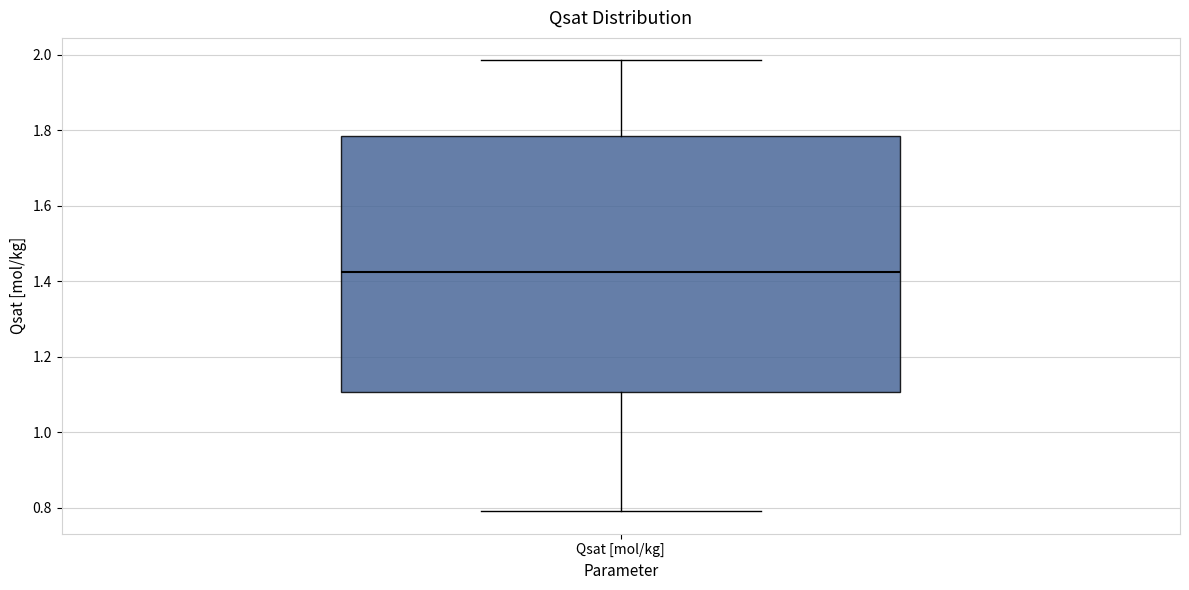

Read this box plot against the y-axis: the position of the median line, the range covered by the box, and the ends of both whiskers. The values are not printed on the chart, so give them approximately, as read against the axis.

median 1.42, box 1.10 to 1.78, whiskers 0.80 to 1.98